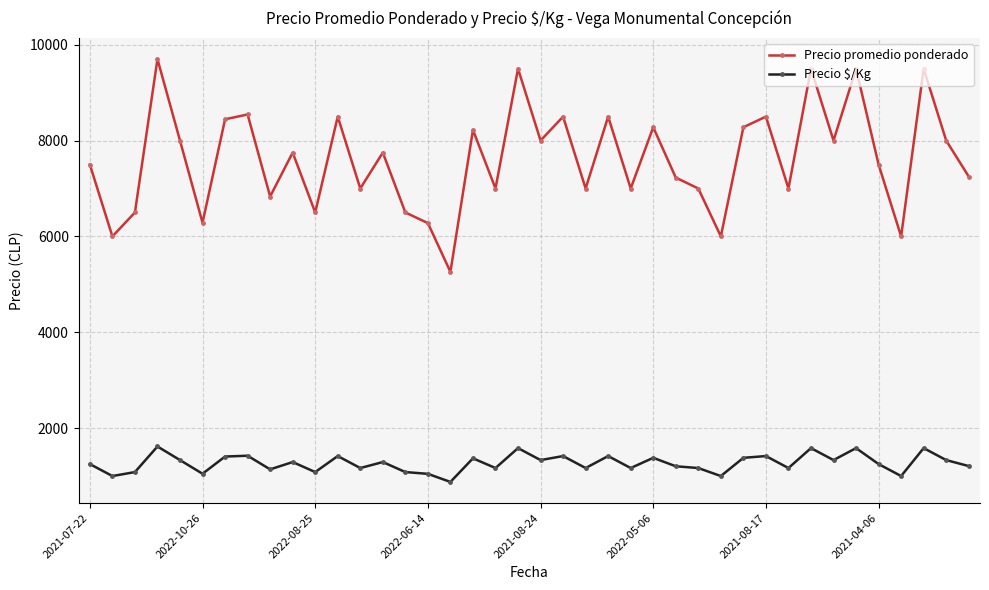

Rank the series by their average value, from lowest to highest.

Precio $/Kg, Precio promedio ponderado